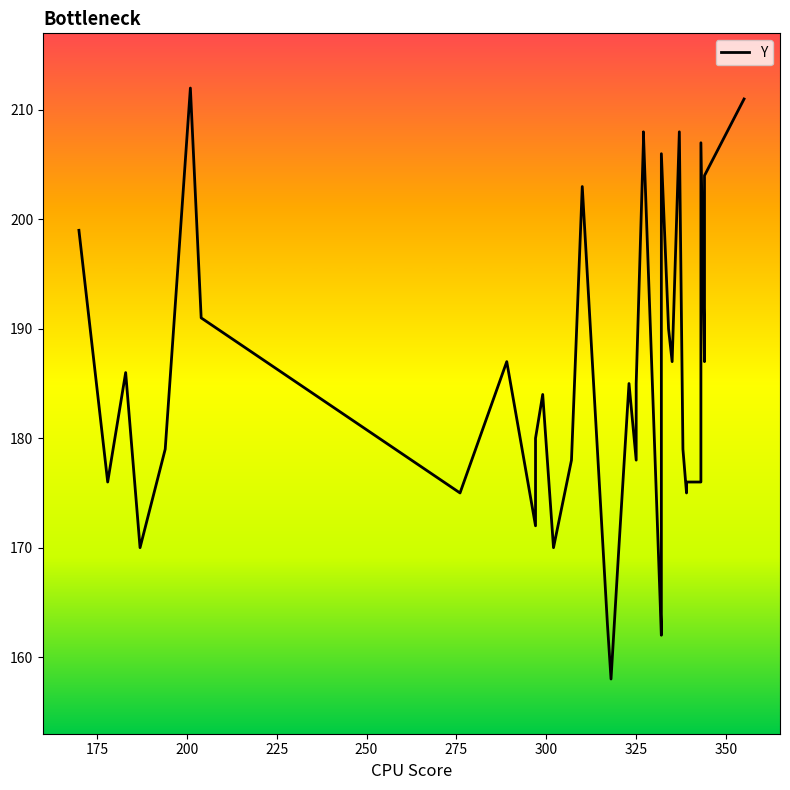

What is the average value?

185